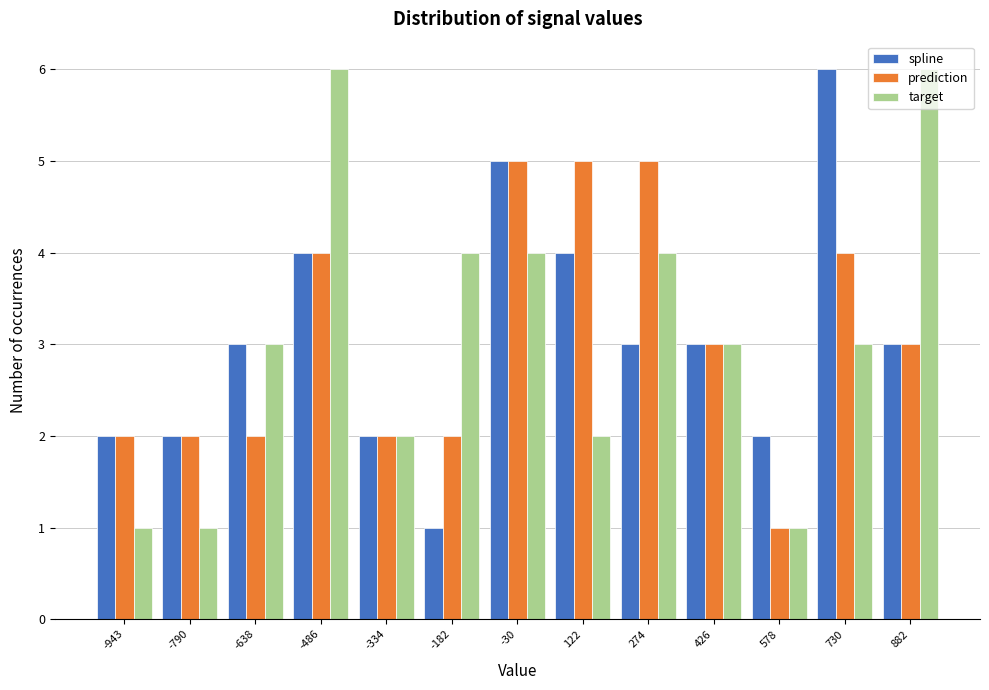

Which series changed the most between -790 and -486?

target